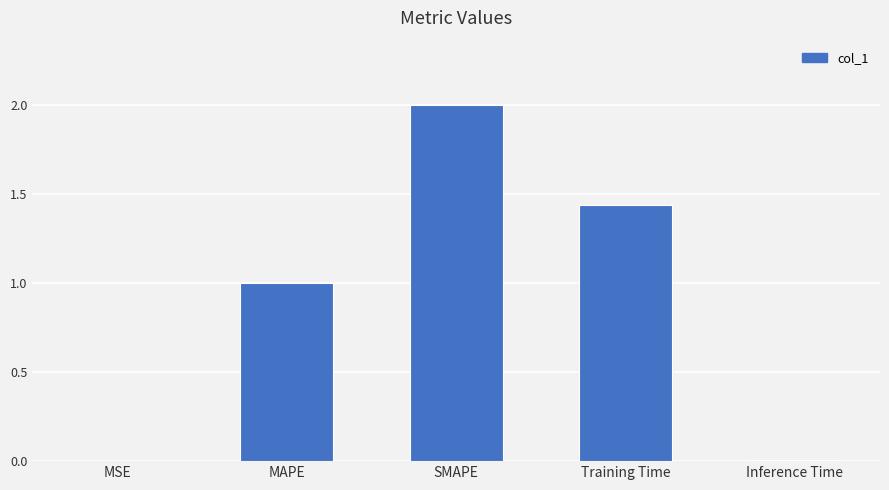

The chart shows a value of 2.0 at SMAPE. True or false?

True